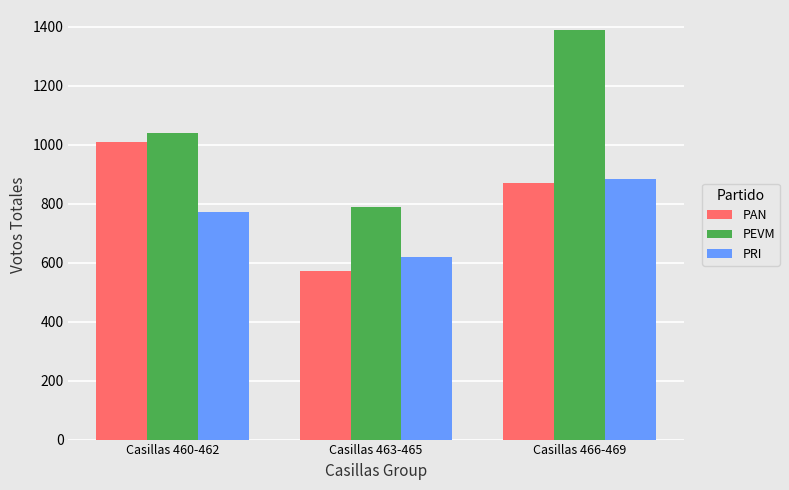

Which label corresponds to the largest value in the chart?

Casillas 466-469